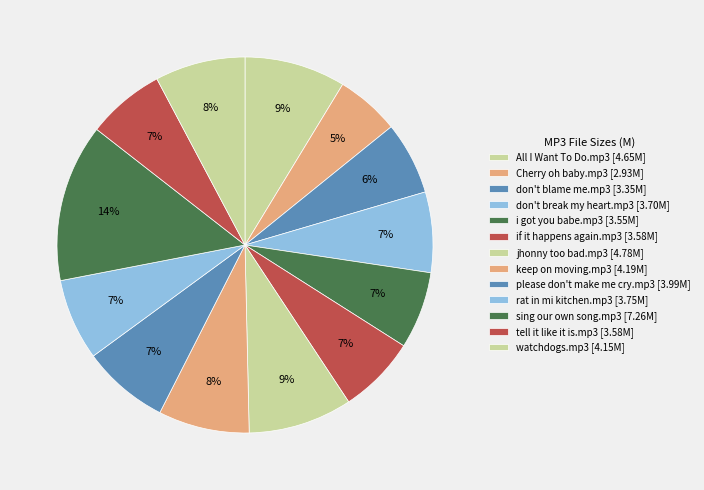

Is the sum of Cherry oh baby.mp3 and rat in mi kitchen.mp3 greater than half?

No